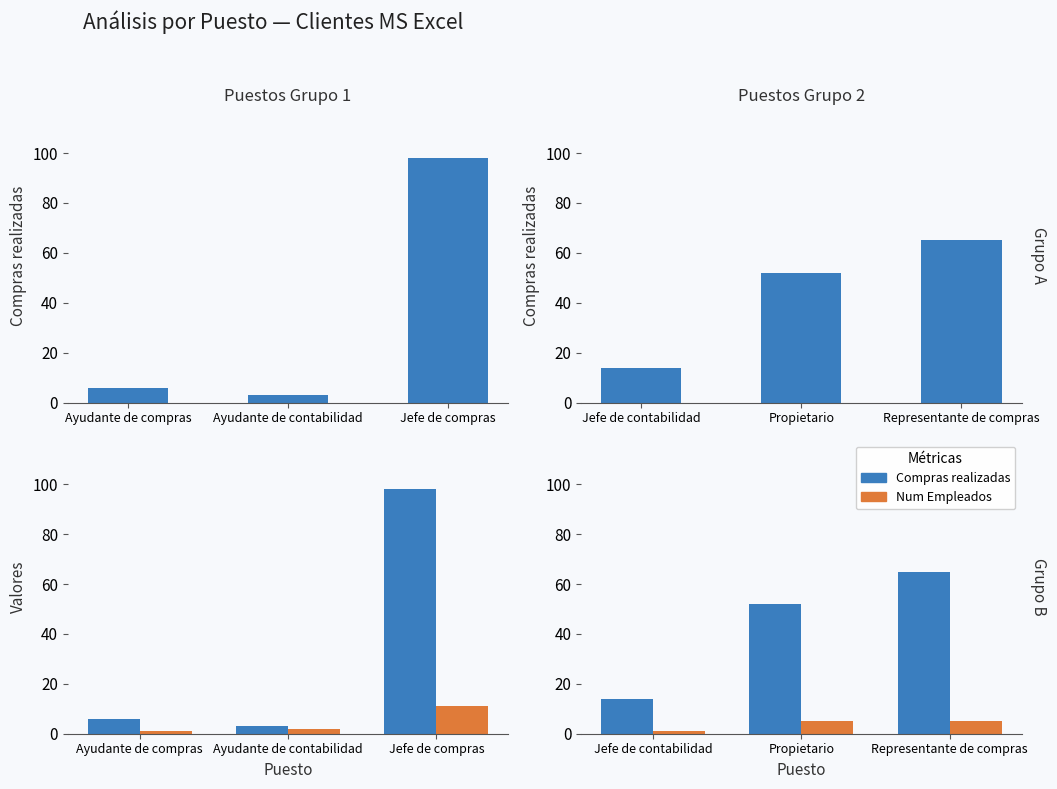

Count the Compras realizadas values in the range 14 to 65.

3